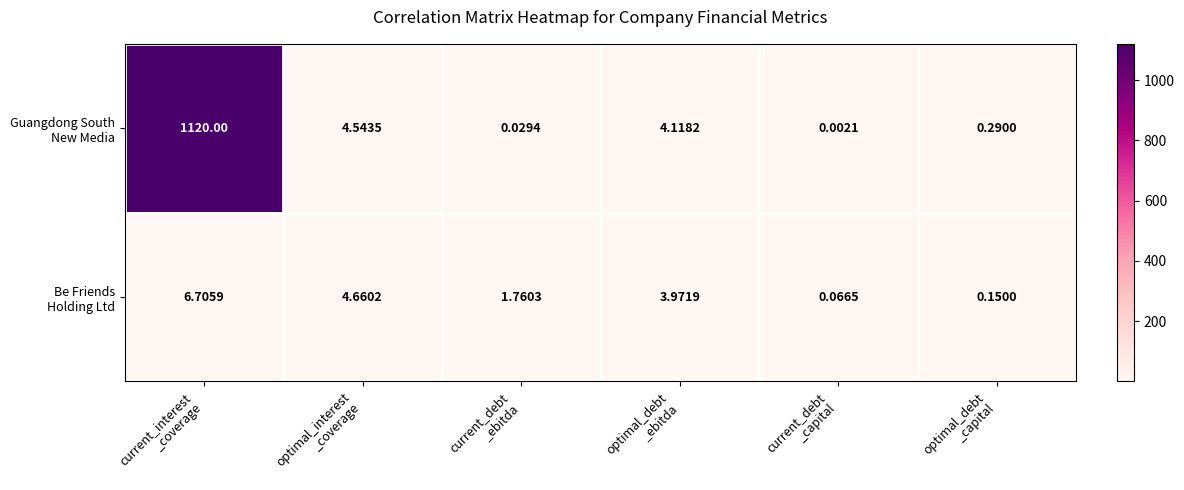

How many data points does each series have?

6